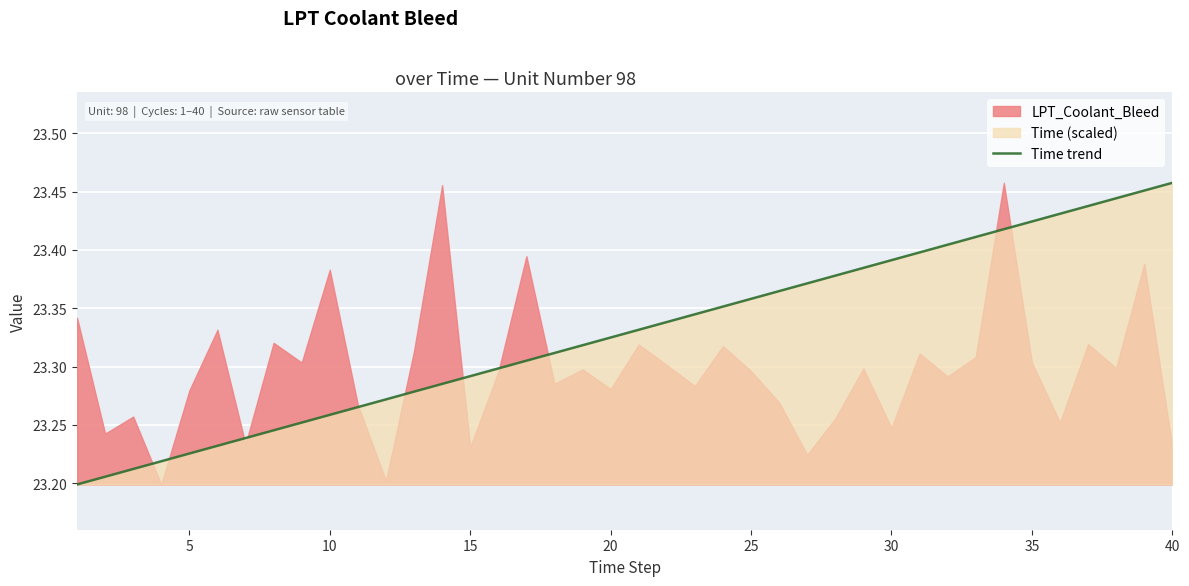

True or false: Time trend has a value of 37.3 at 20.

False